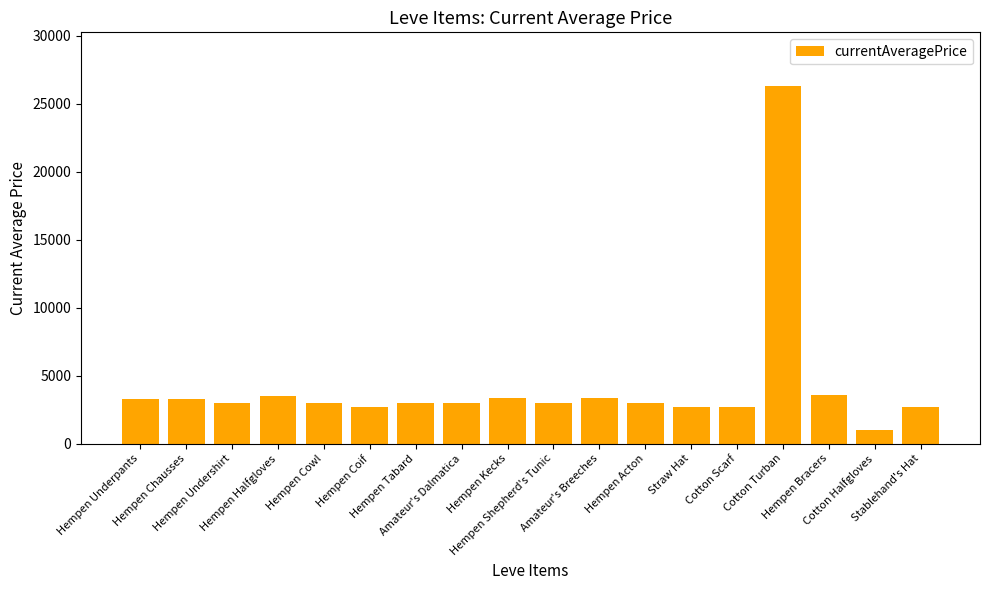

What is the sum of all values?

76275